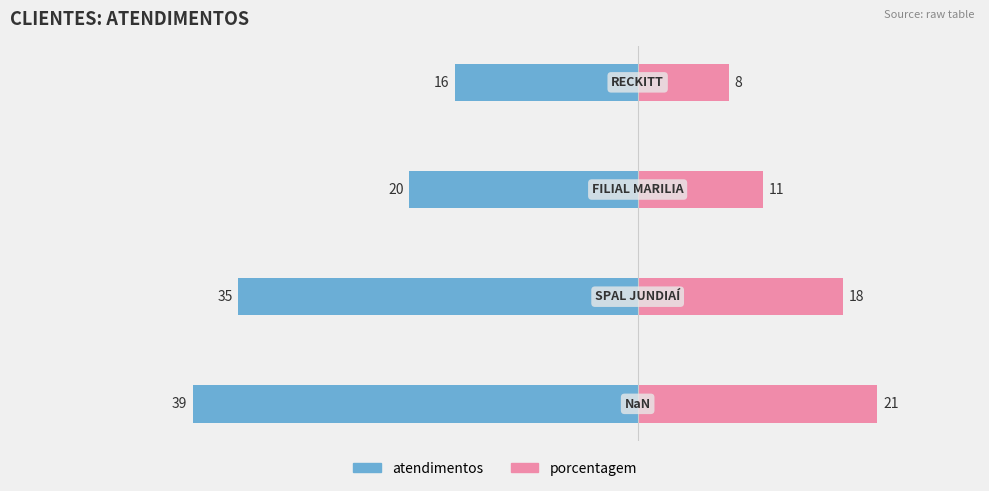

Reading left to right, what are all the values shown in this chart?

atendimentos: -39	-35	-20	-16
porcentagem: 21	18	11	8